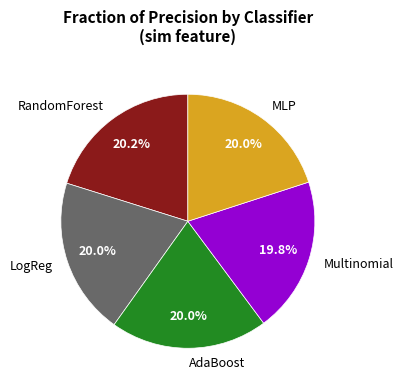

How much of the chart is everything except LogReg?

80.0%